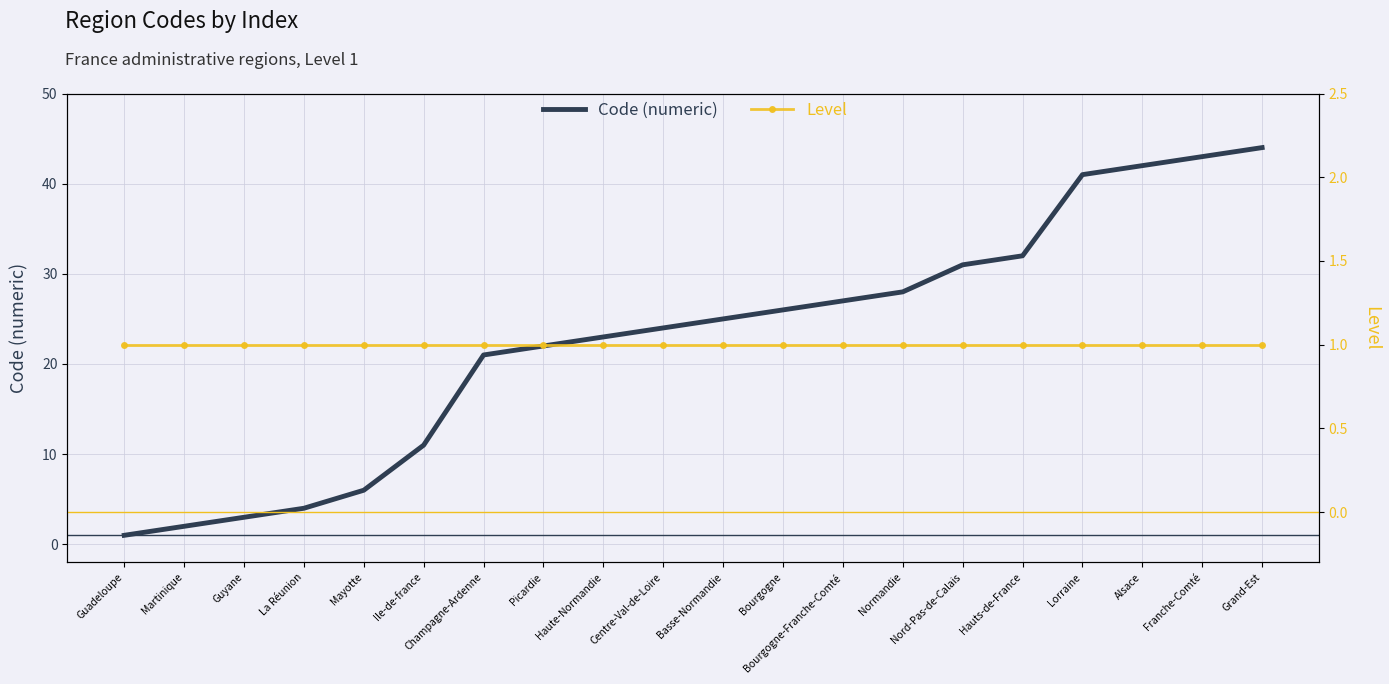

True or false: Level and Code (numeric) cross at least once.

False